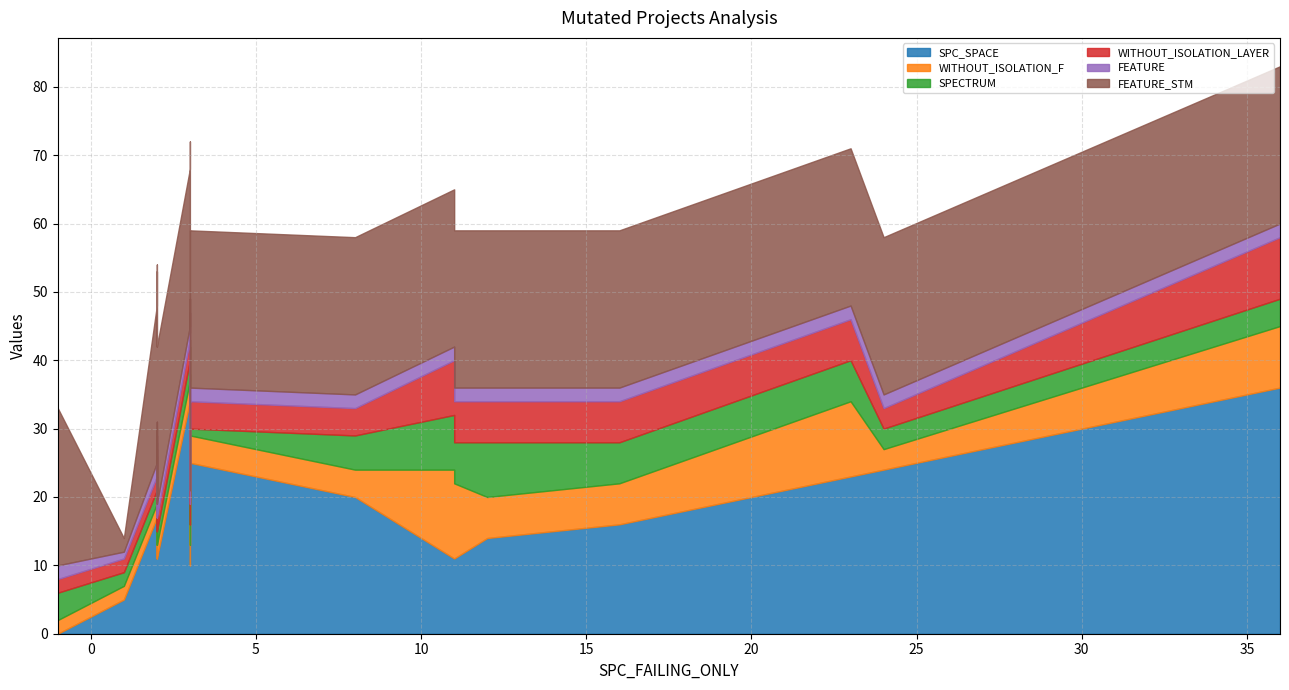

What is the greatest value displayed?

38